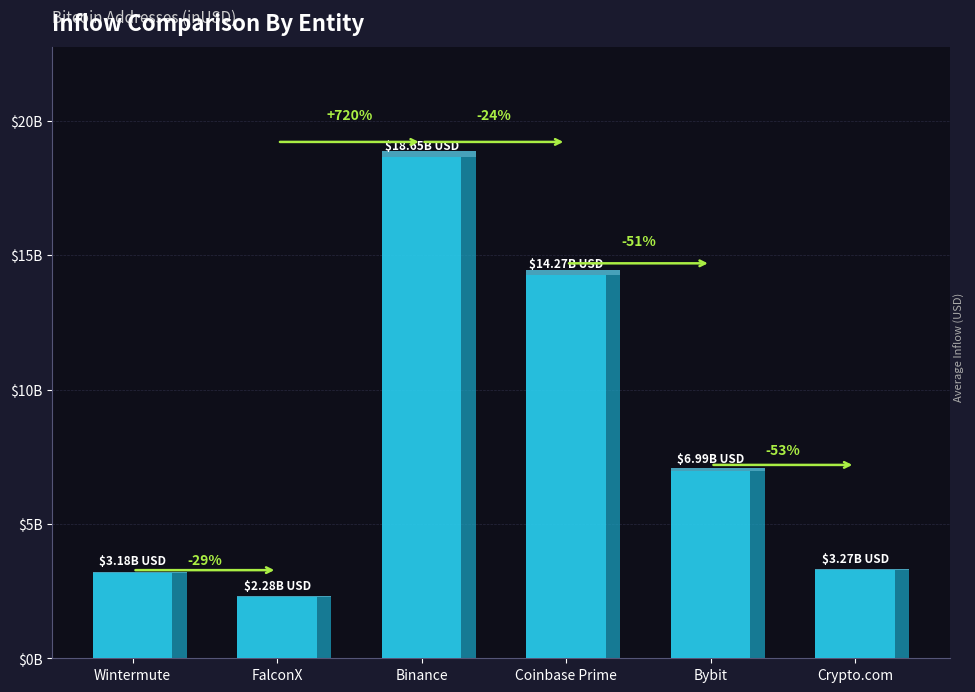

True or false: the data shows 6985596569.7 at Bybit.

True